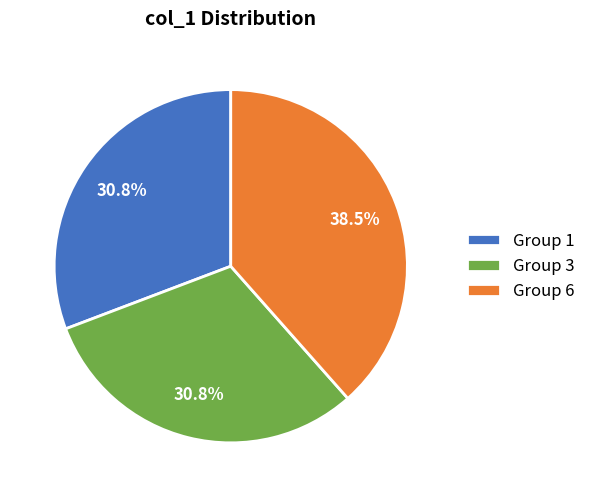

Combined, what portion of the pie is Group 1 and Group 3?

61.5%